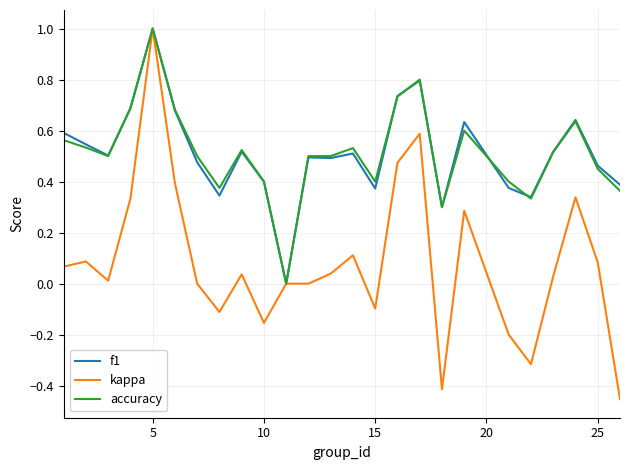

Which series has the widest spread of values?

kappa